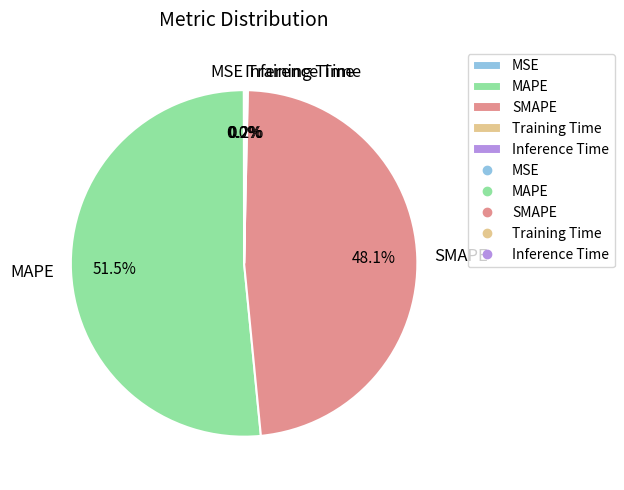

Combined, do SMAPE and MAPE account for over 50%?

Yes